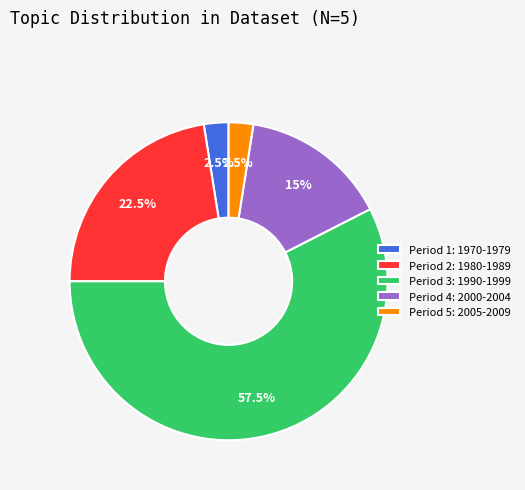

What portion of the pie excludes Period 5: 2005-2009?

97.5%